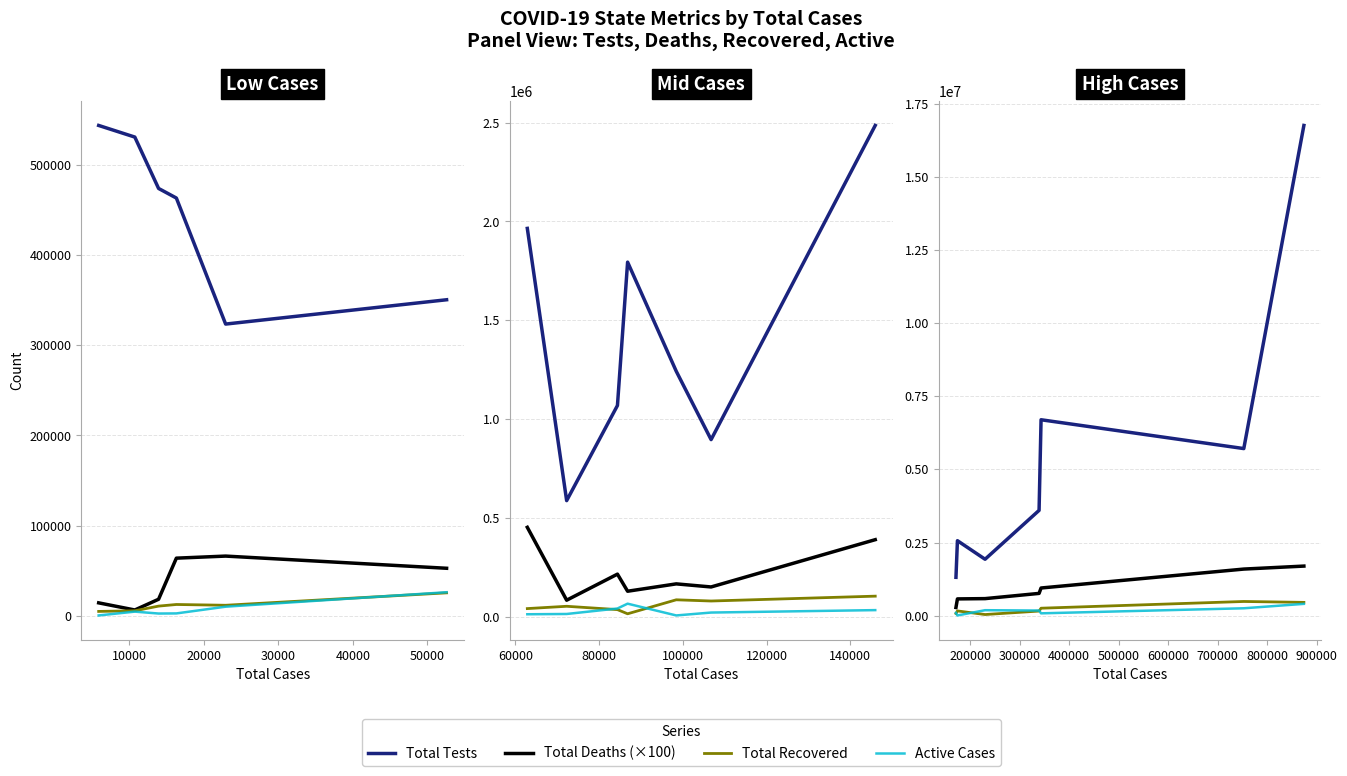

What is the sum of the Total Recovered values at 20000 and 60000?

492144